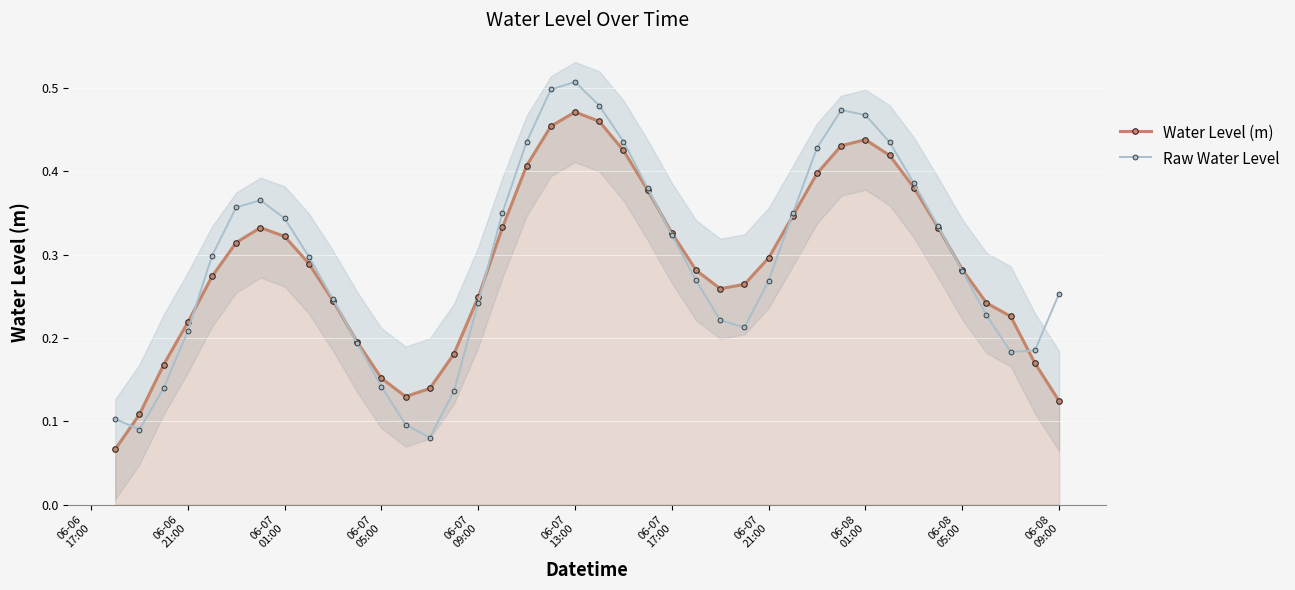

What is the value of the Water Level (m) point at the 8th from the left?

0.3